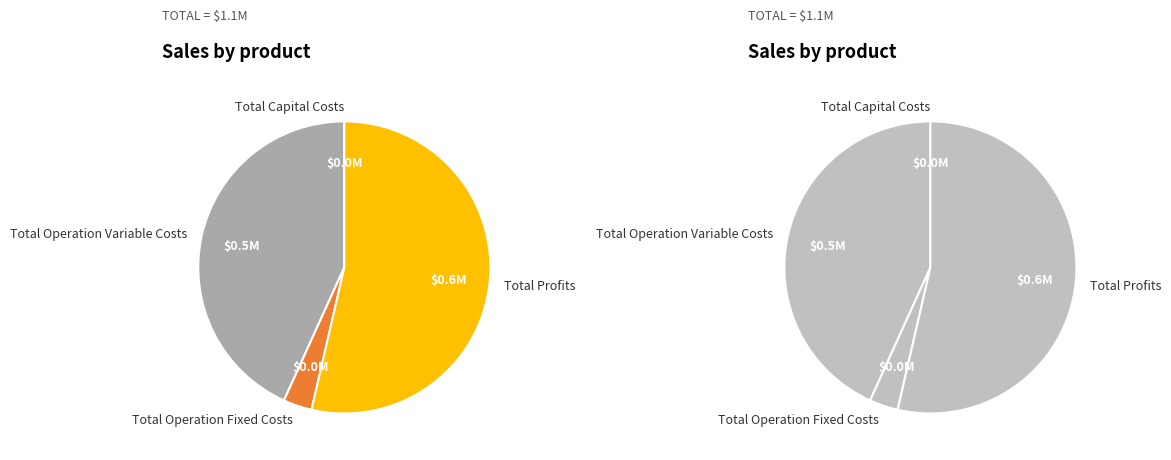

Count the number of slices in the pie.

4